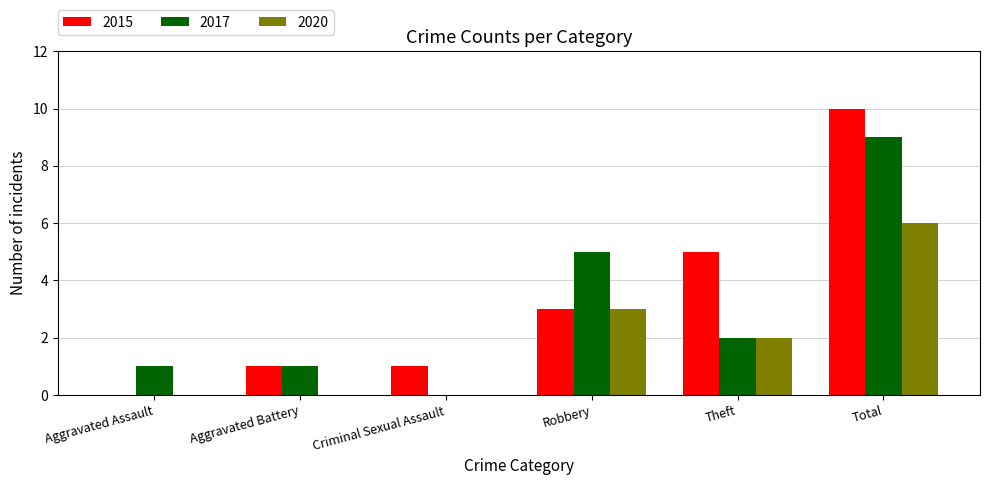

What is the sum of the 2015 values at Aggravated Assault and Total?

10